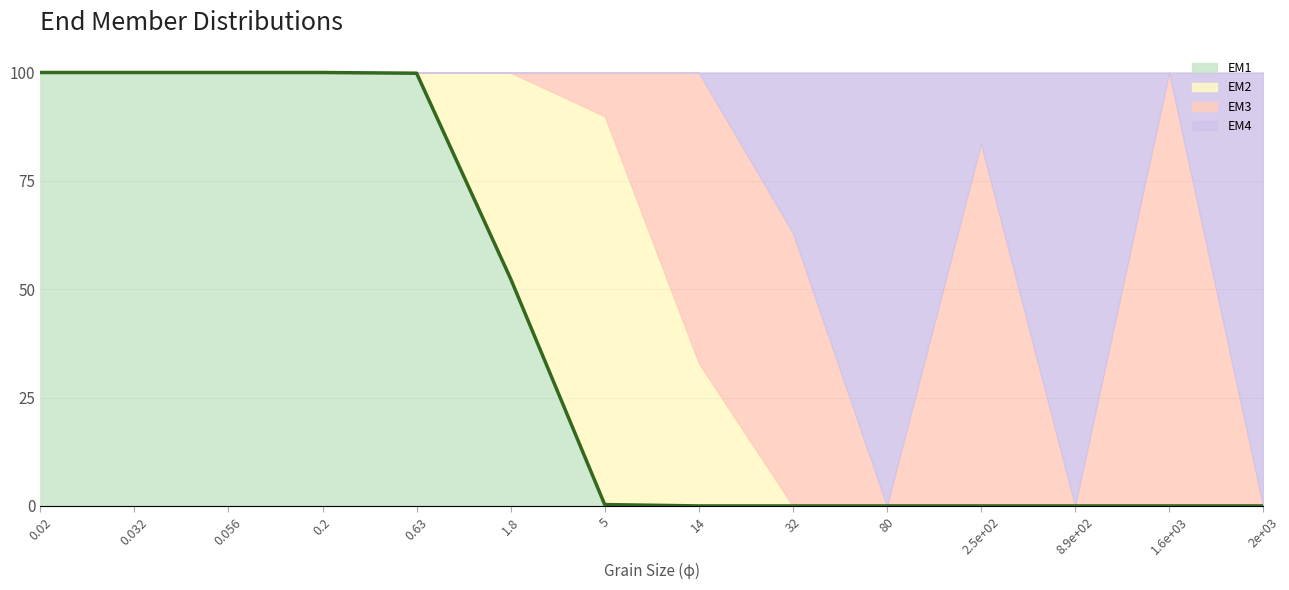

Rank the categories by value from lowest to highest.

1.6e+03, 2e+03, 8.9e+02, 80, 2.5e+02, 32, 14, 5, 1.8, 0.63, 0.2, 0.056, 0.032, 0.02